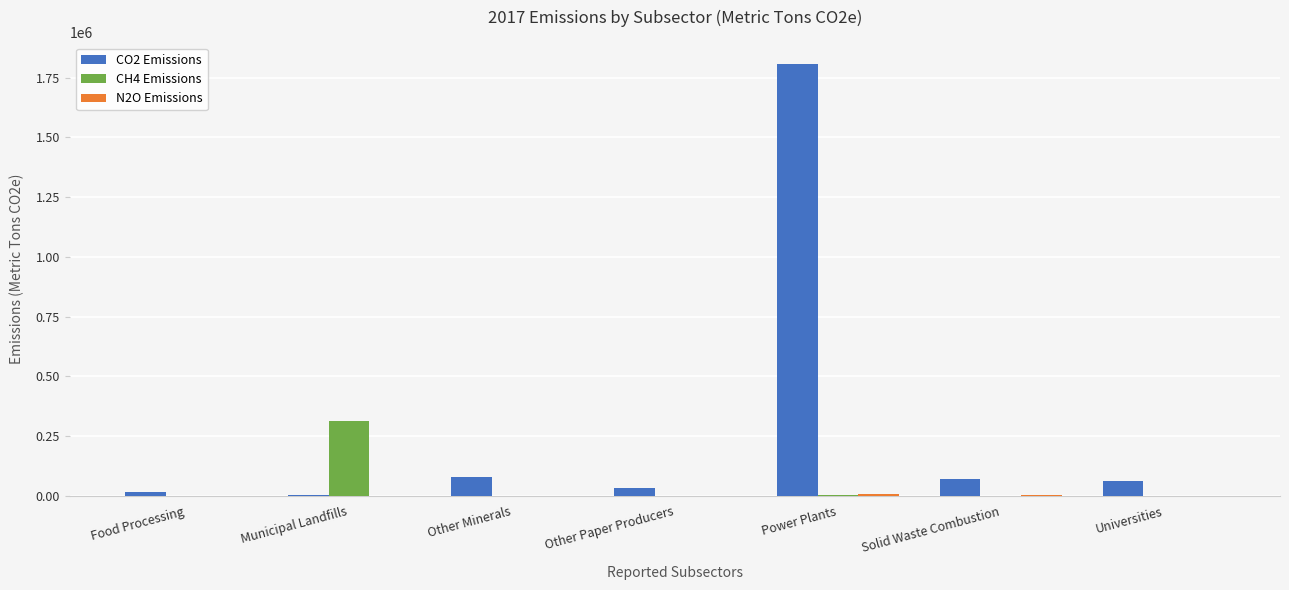

What is the average value of the CH4 Emissions series?

45282.0